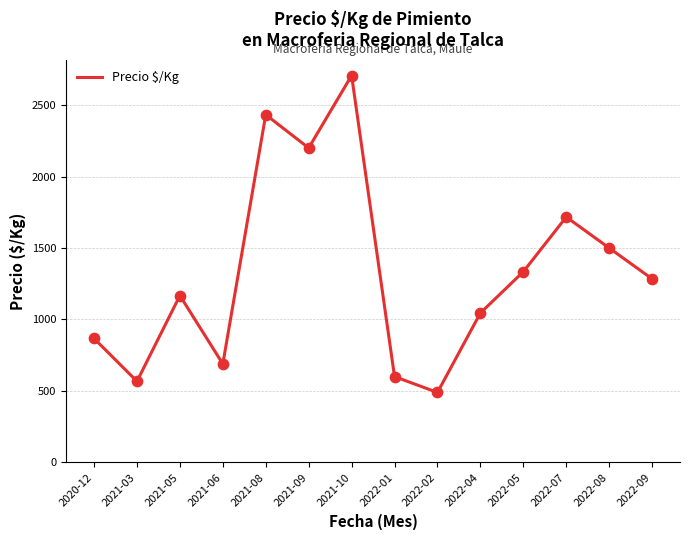

What is the change in value from 2021-10 to 2022-07?

-990